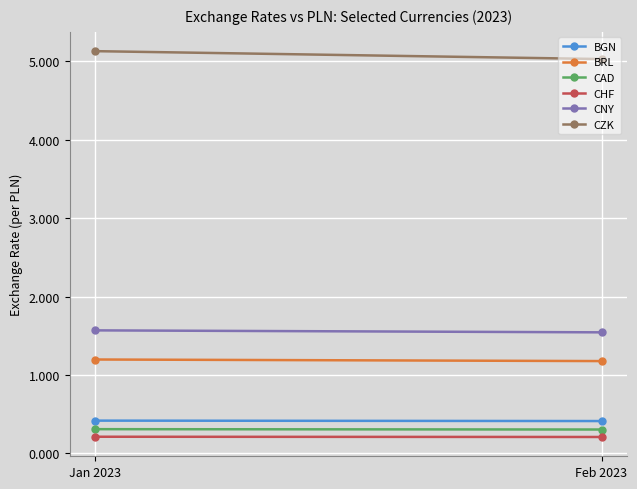

List the series in order of their peak value, lowest first.

CHF, CAD, BGN, BRL, CNY, CZK